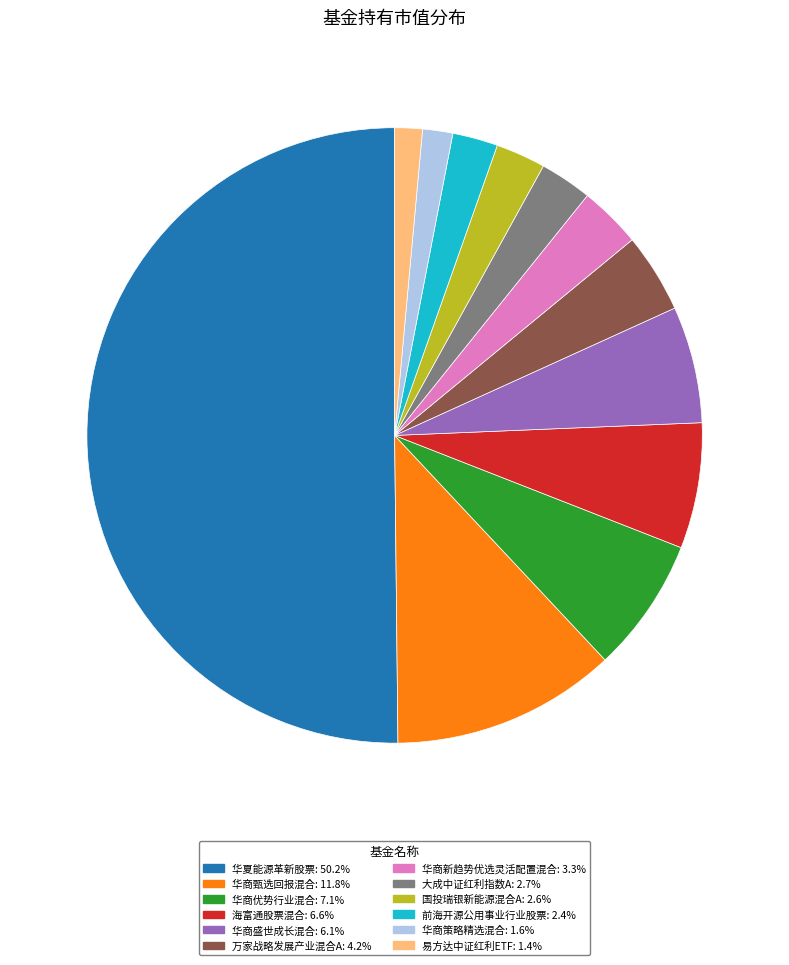

Which slice is the largest?

华夏能源革新股票